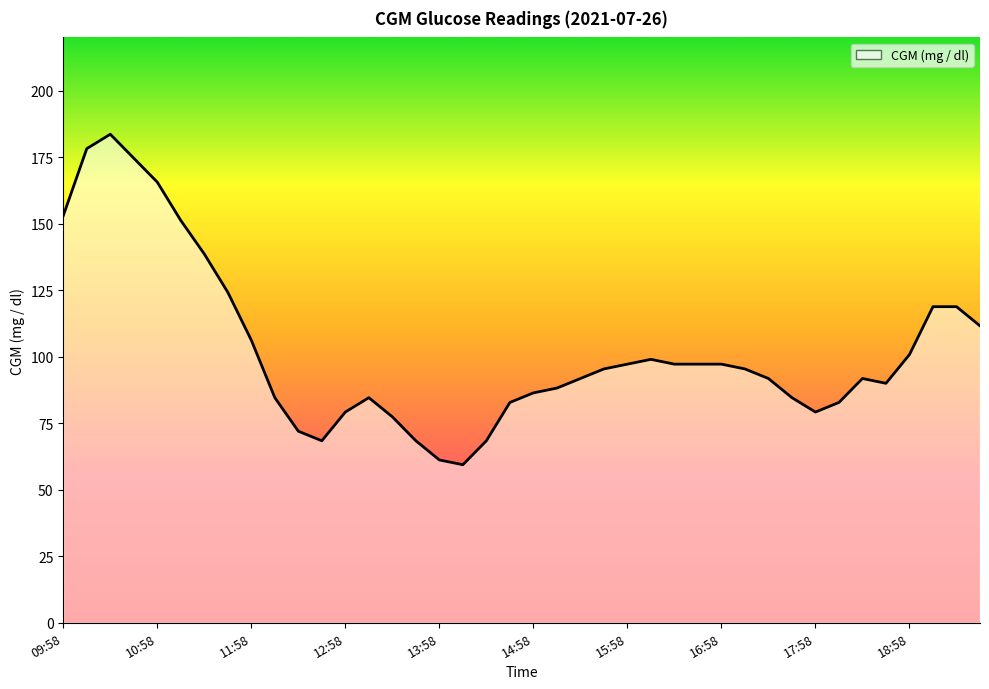

What is the maximum value shown in the chart?

183.6